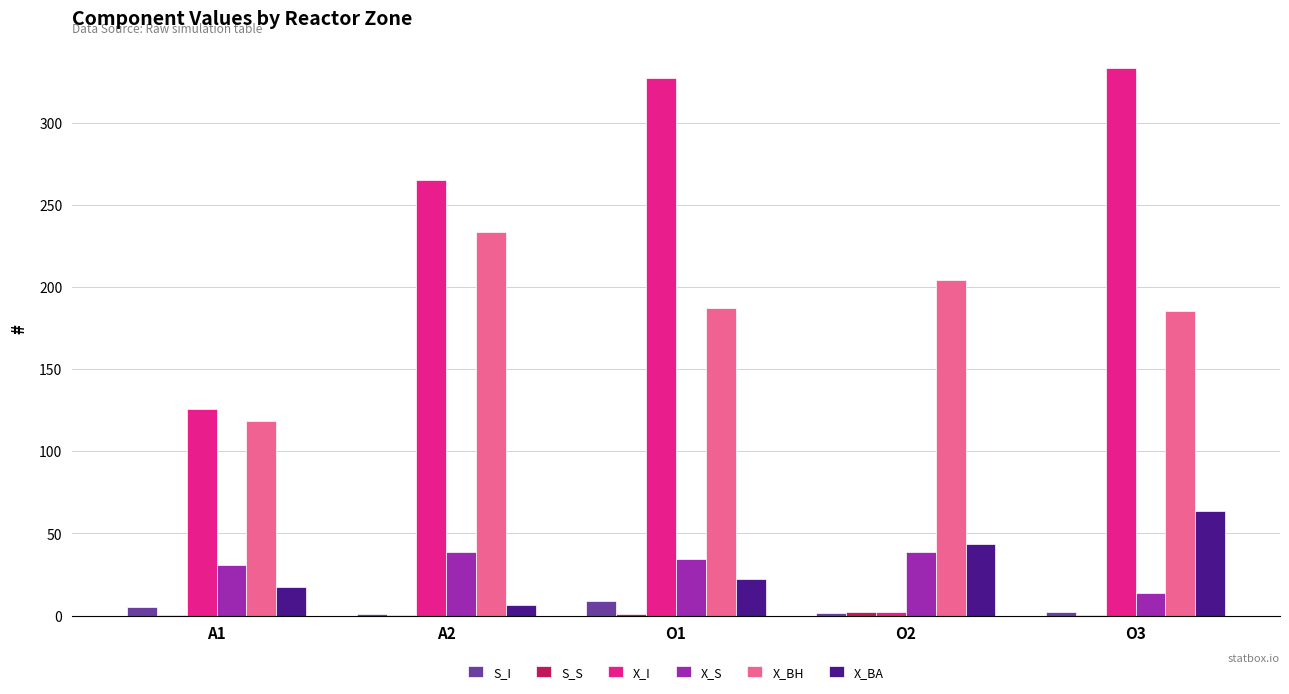

How many groups of bars are there?

5